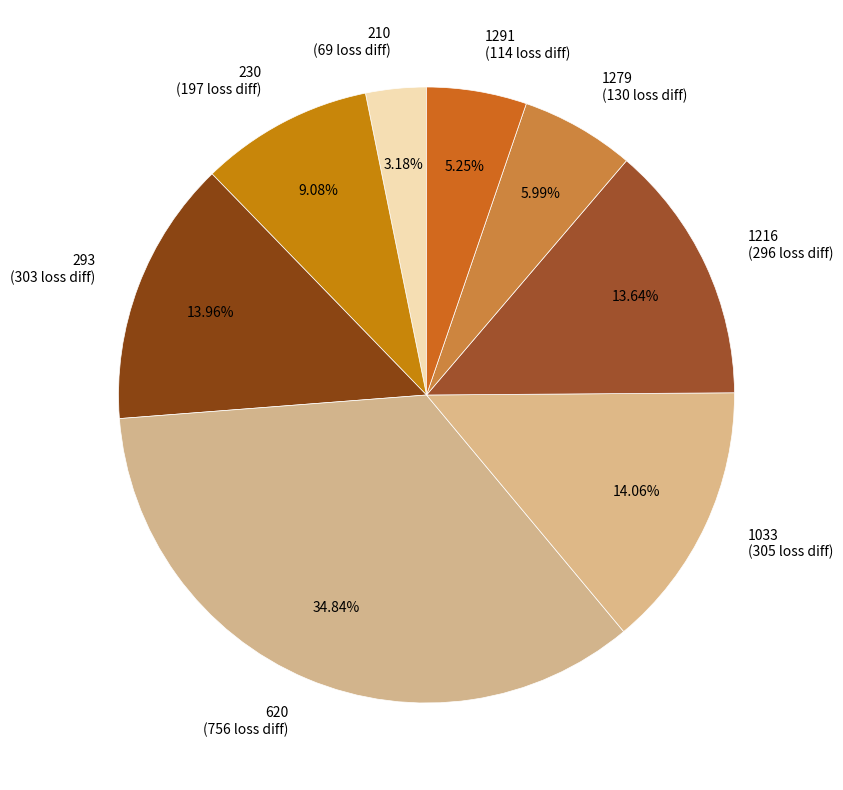

To the nearest percent, what portion does 620 represent?

35%